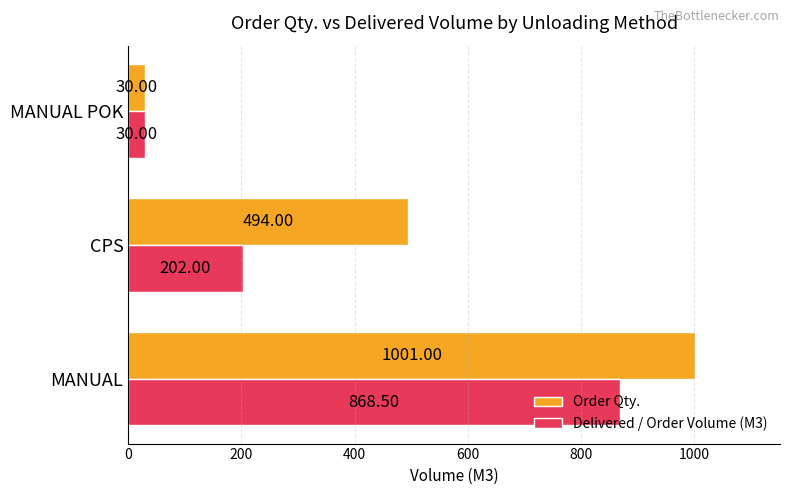

Which category has the lowest value across all series?

MANUAL POK